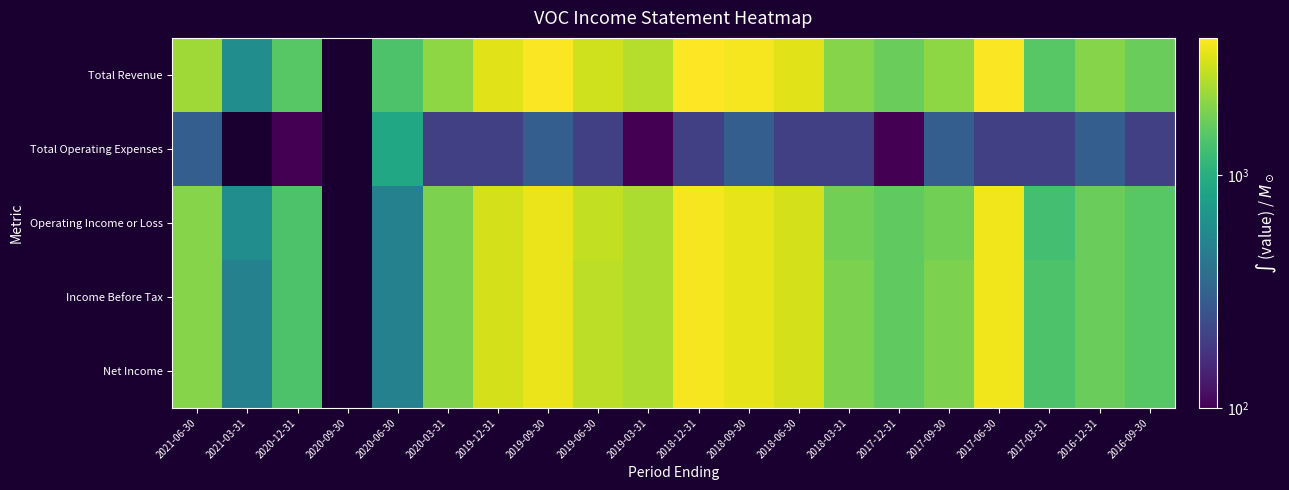

What is the total value across all series at 2017-09-30?

8000.0